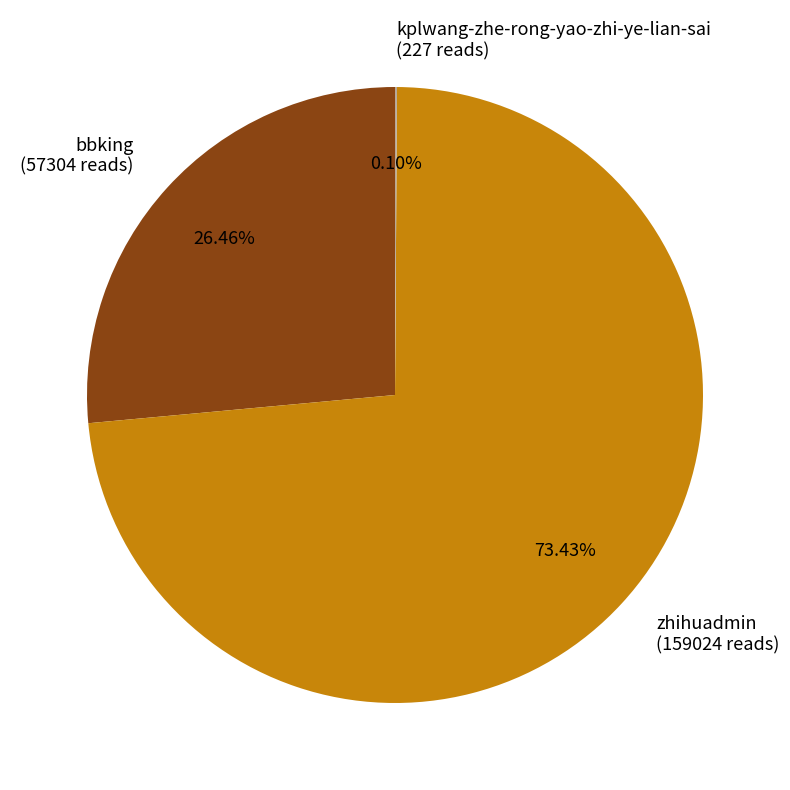

Do bbking and zhihuadmin together represent more than half of the pie?

Yes